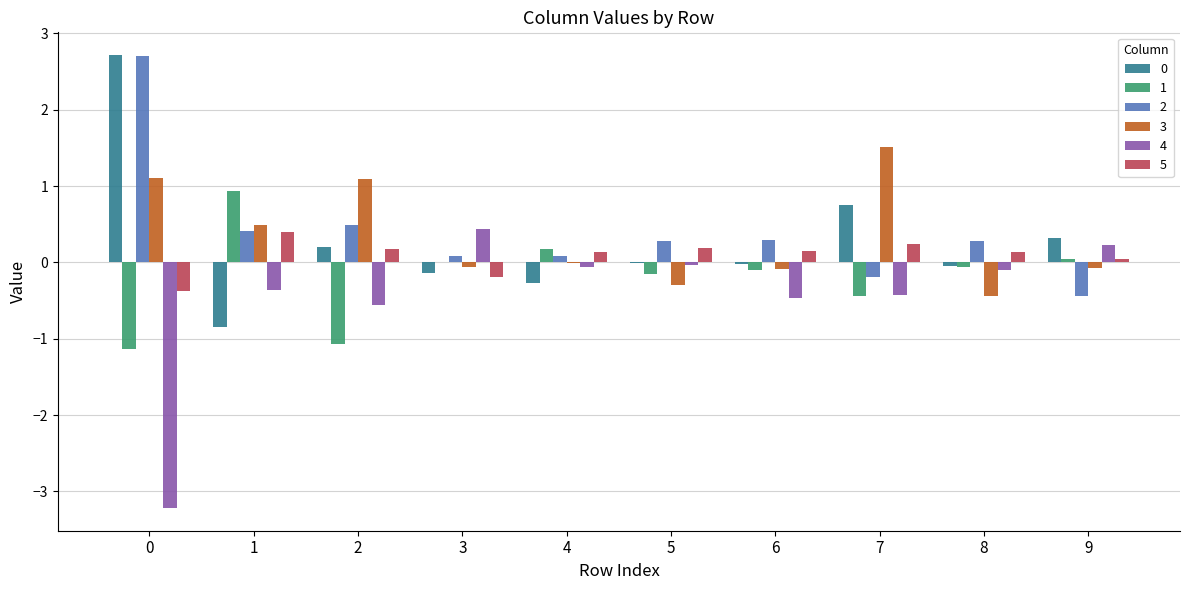

What is the highest value of the 2 series?

2.7